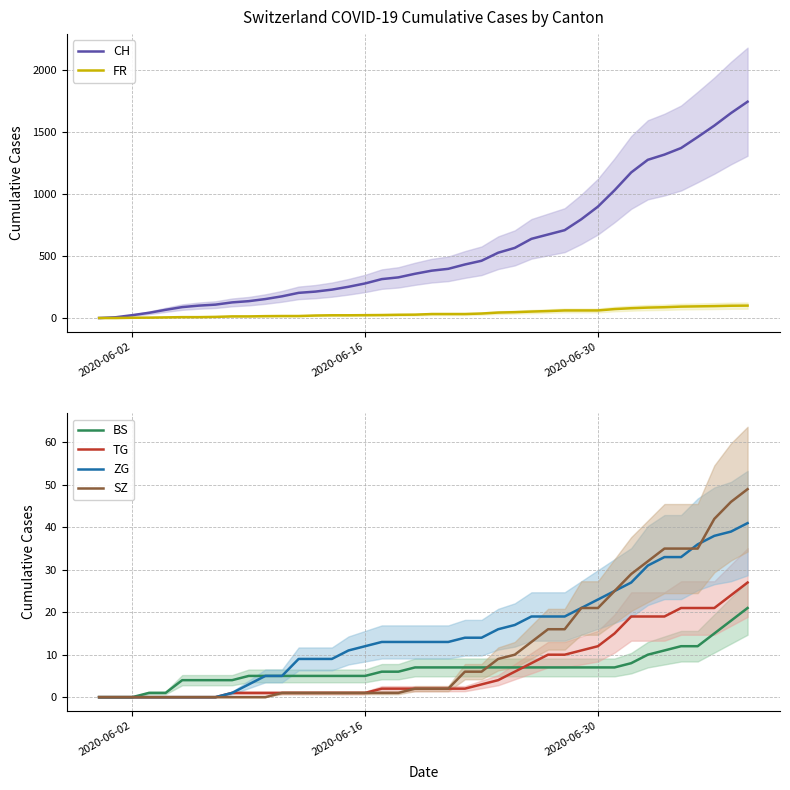

How many values in the SZ series exceed 2?

18